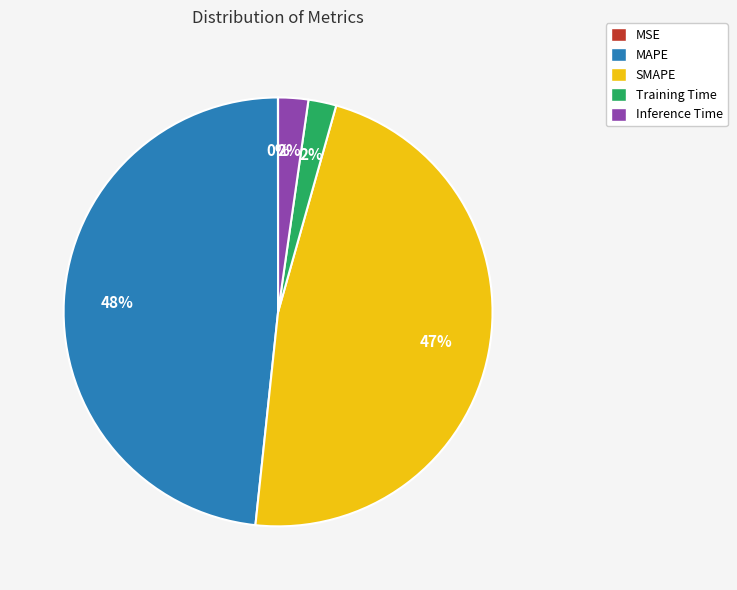

To the nearest percent, what is the combined percentage of MAPE and Inference Time?

51%